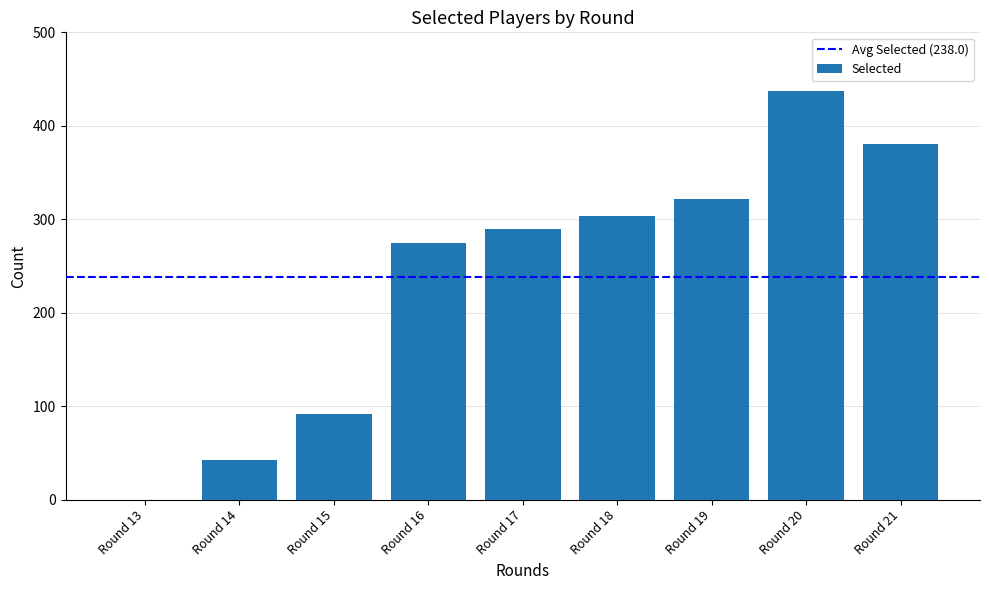

Reading left to right, list all the values displayed in this chart.

Round 13=0	Round 14=42	Round 15=92	Round 16=275	Round 17=290	Round 18=304	Round 19=322	Round 20=437	Round 21=380